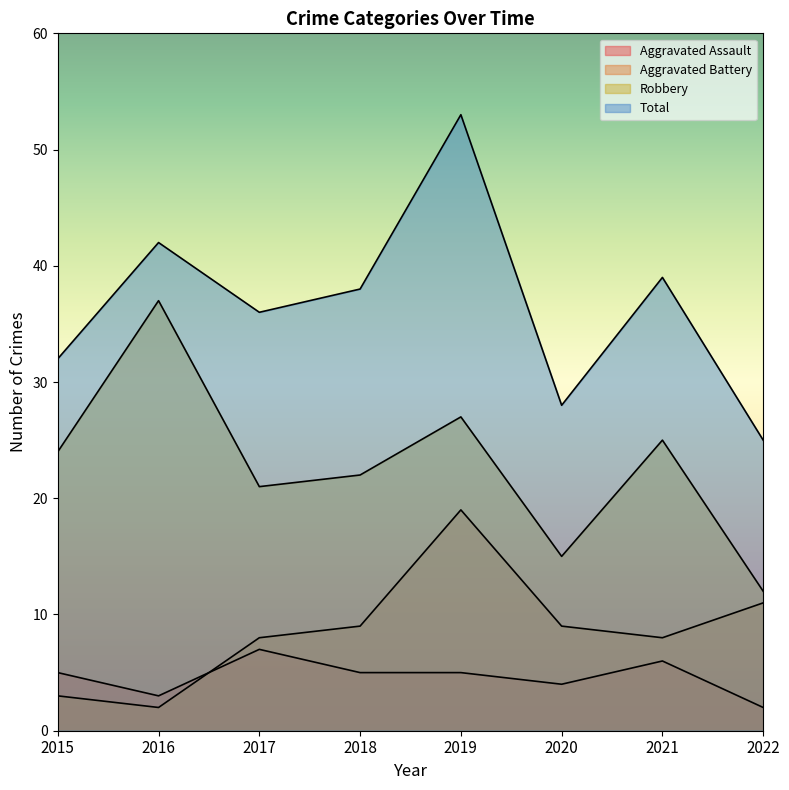

Rank the series at 2017 from highest to lowest value.

Total, Robbery, Aggravated Battery, Aggravated Assault